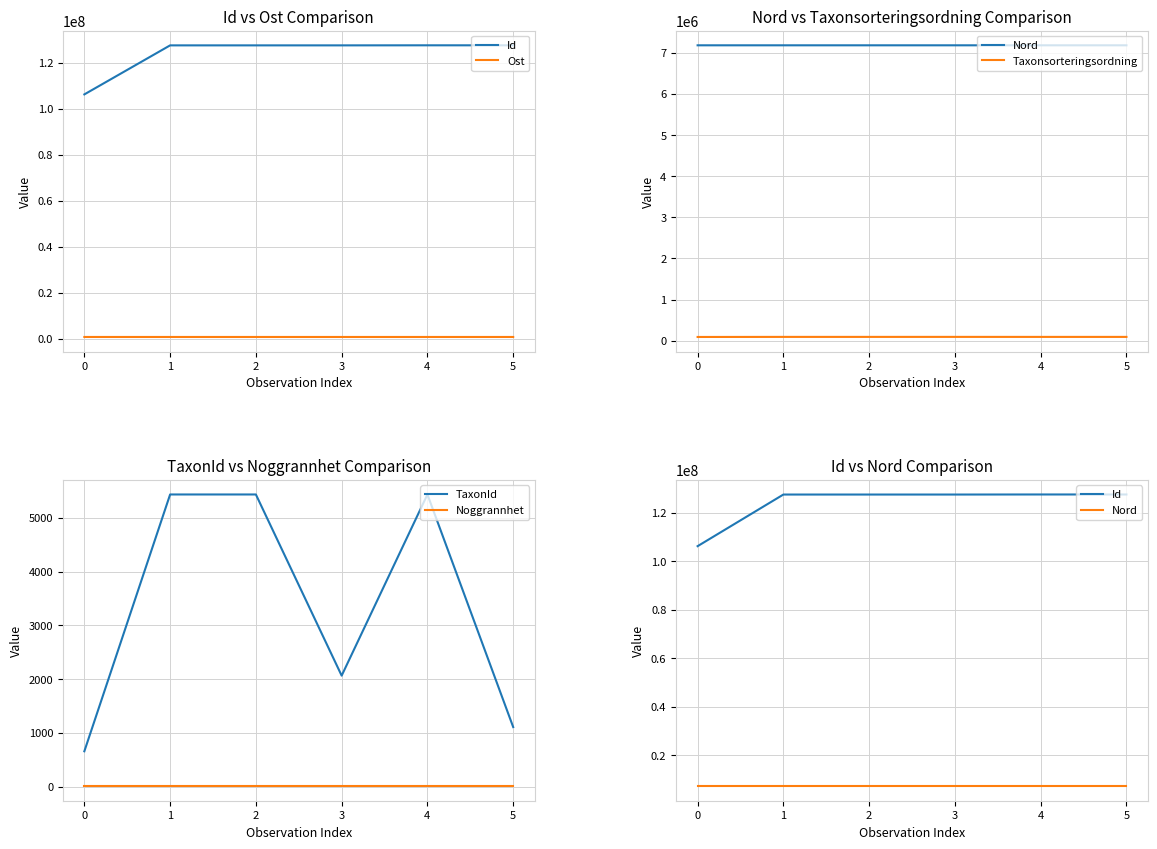

True or false: Noggrannhet and Taxonsorteringsordning cross at least once.

False